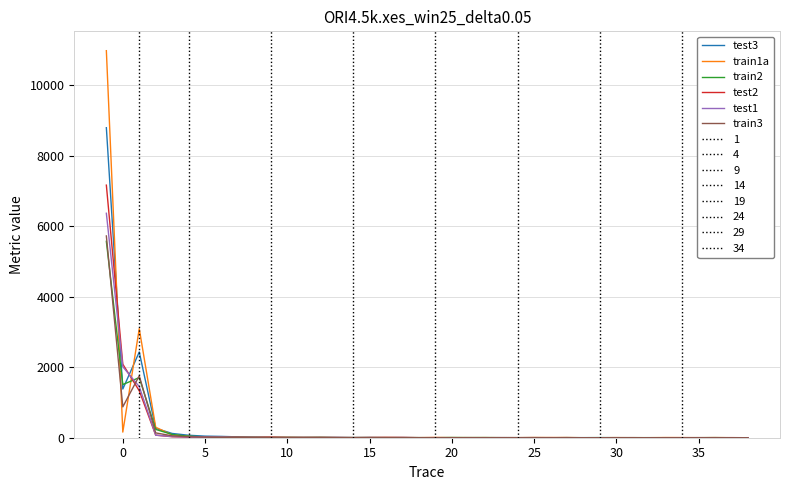

What is the maximum value shown in the chart?

10978